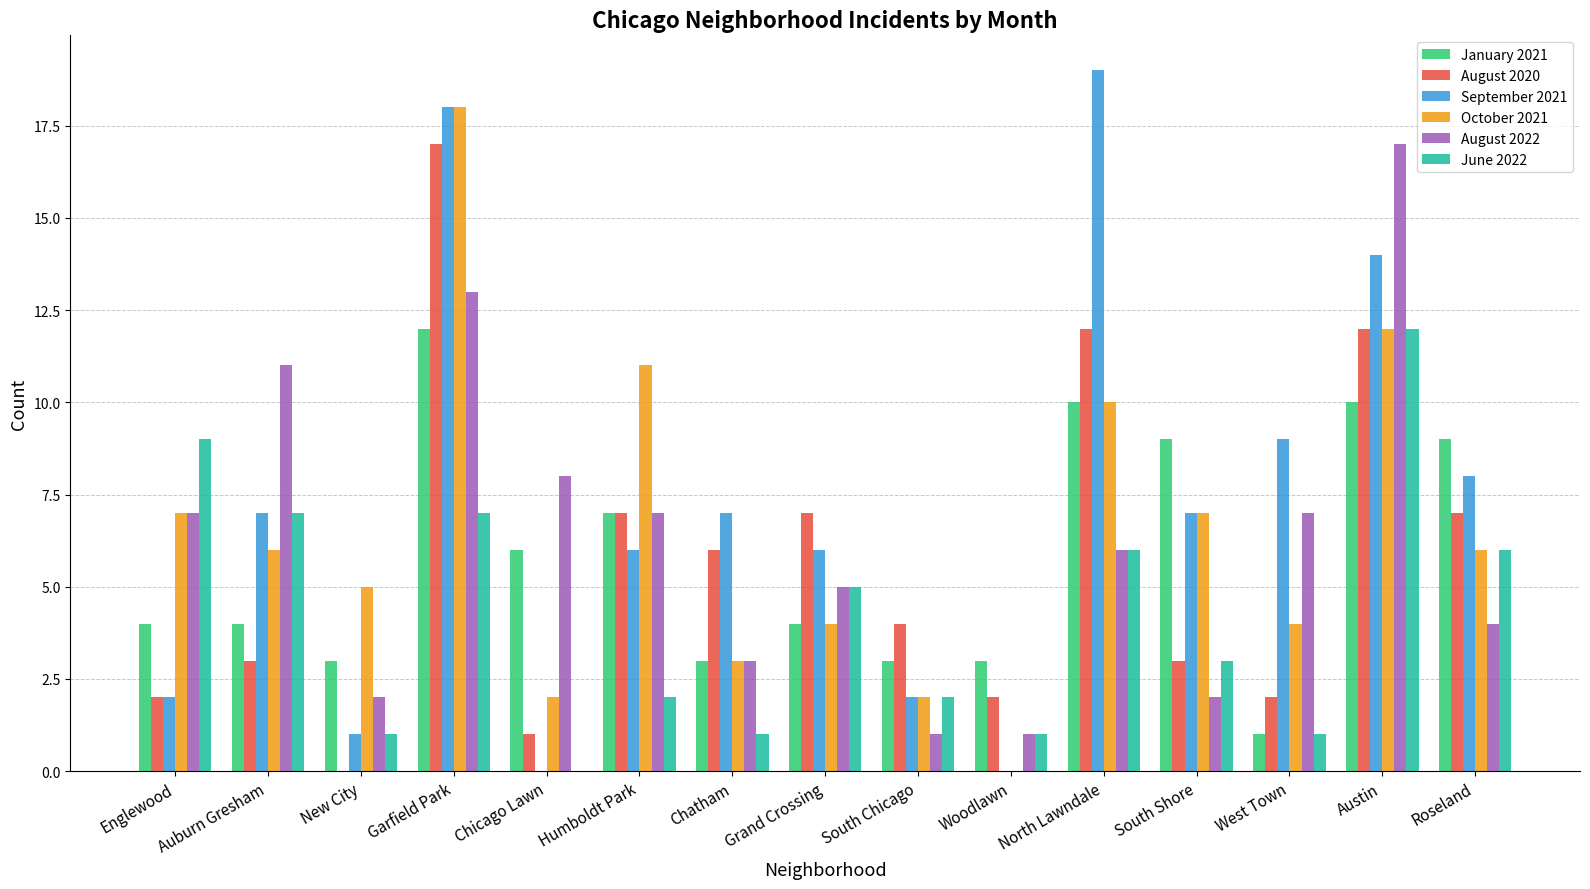

What is the spread (max minus min) of values at South Shore?

7